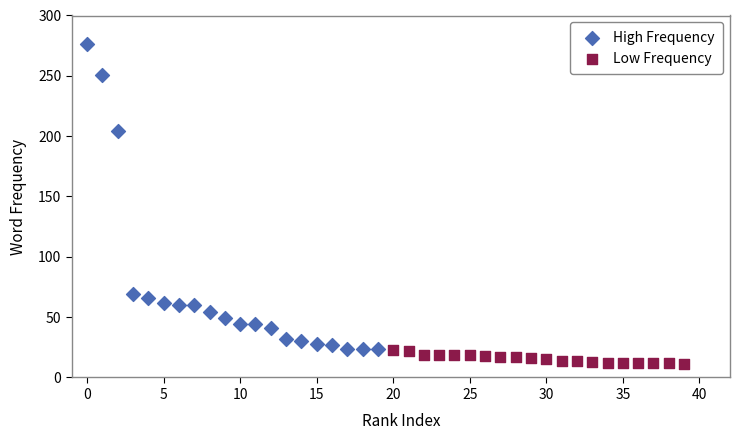

Which series reaches the minimum Y coordinate?

Low Frequency